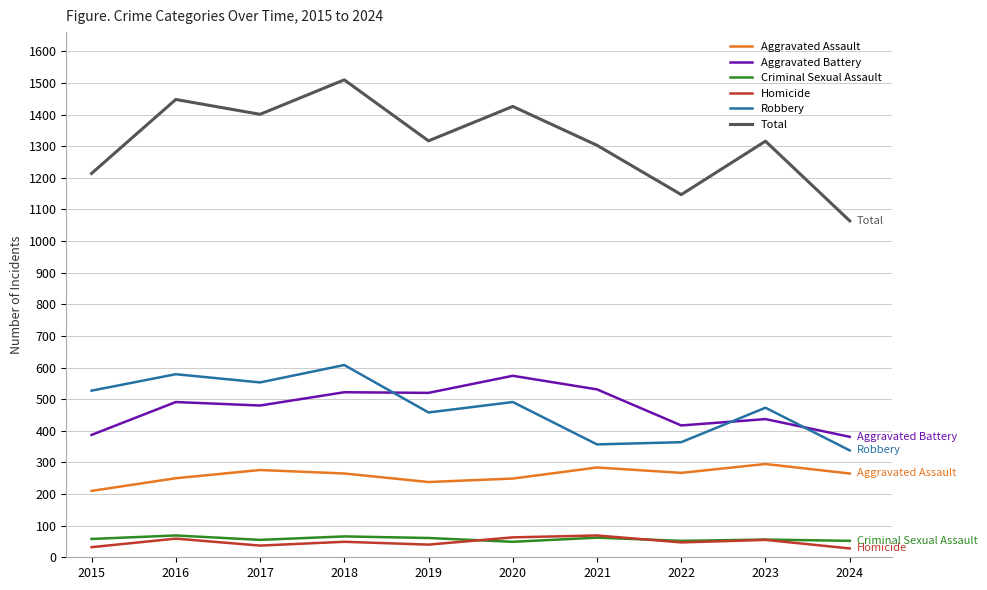

Count the number of categories in the chart.

10